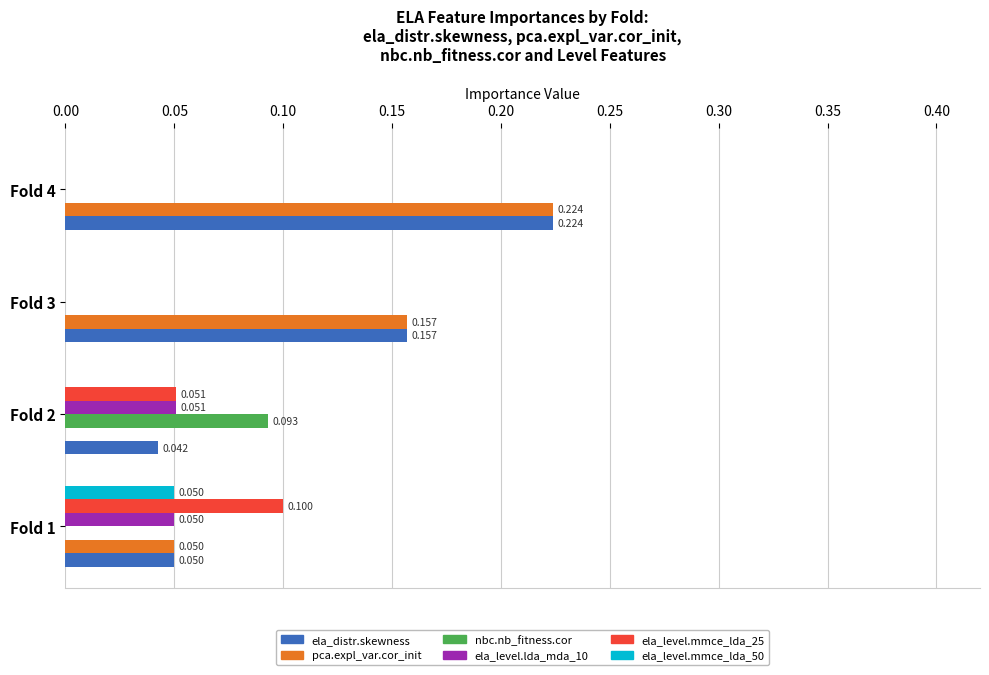

Which series has the largest total across all categories?

ela_distr.skewness